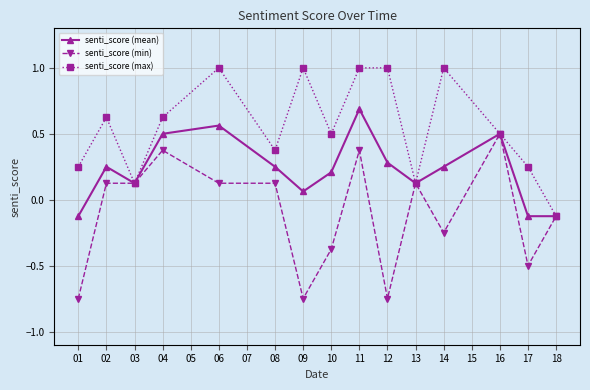

Between 01 and 04, which series saw the biggest shift?

senti_score (min)